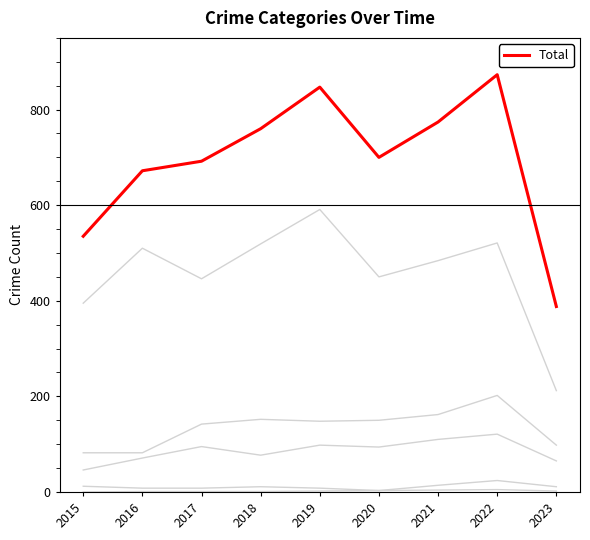

Does the chart have visible grid lines?

No